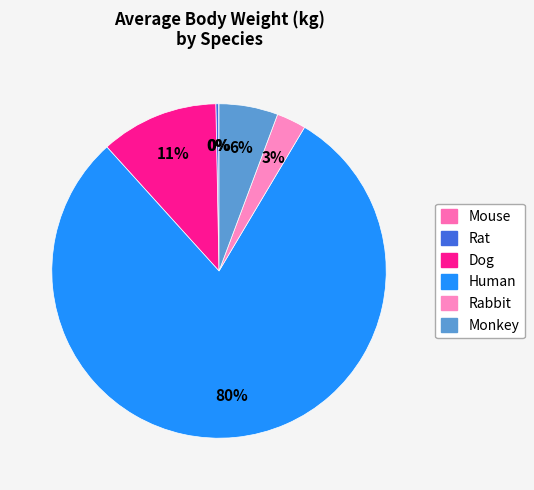

To the nearest percent, what portion does Dog represent?

11%